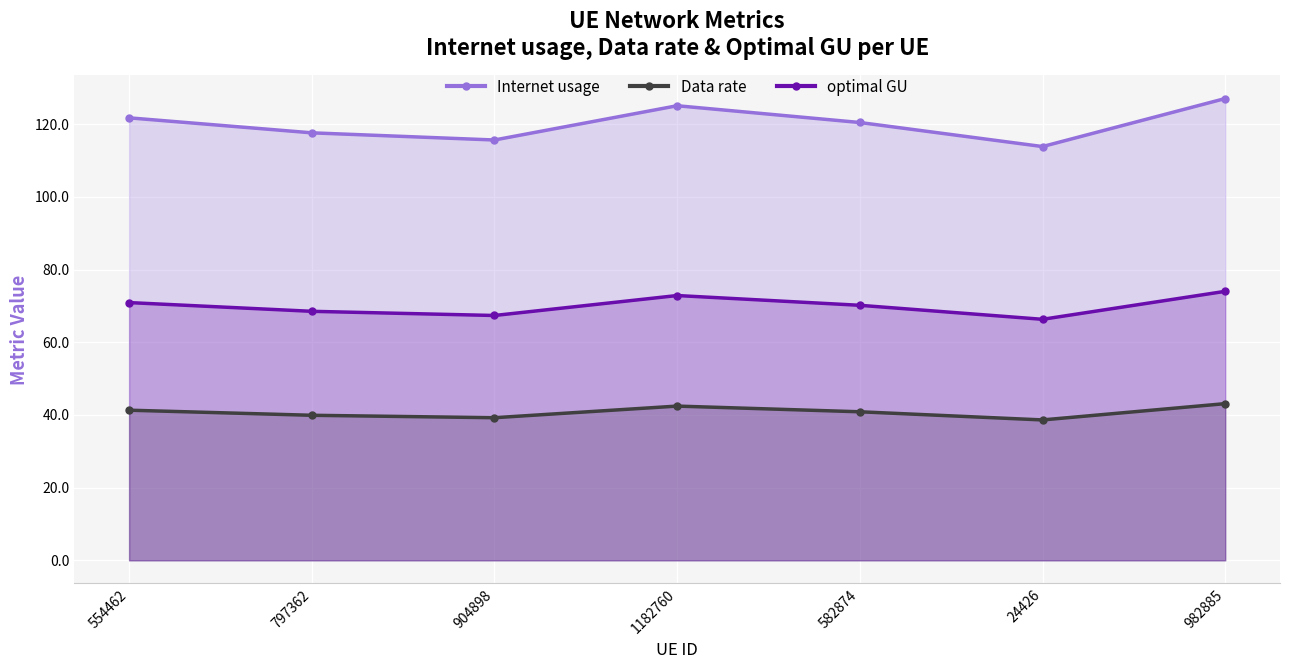

What is the difference between the optimal GU values at 554462 and 1182760?

1.9